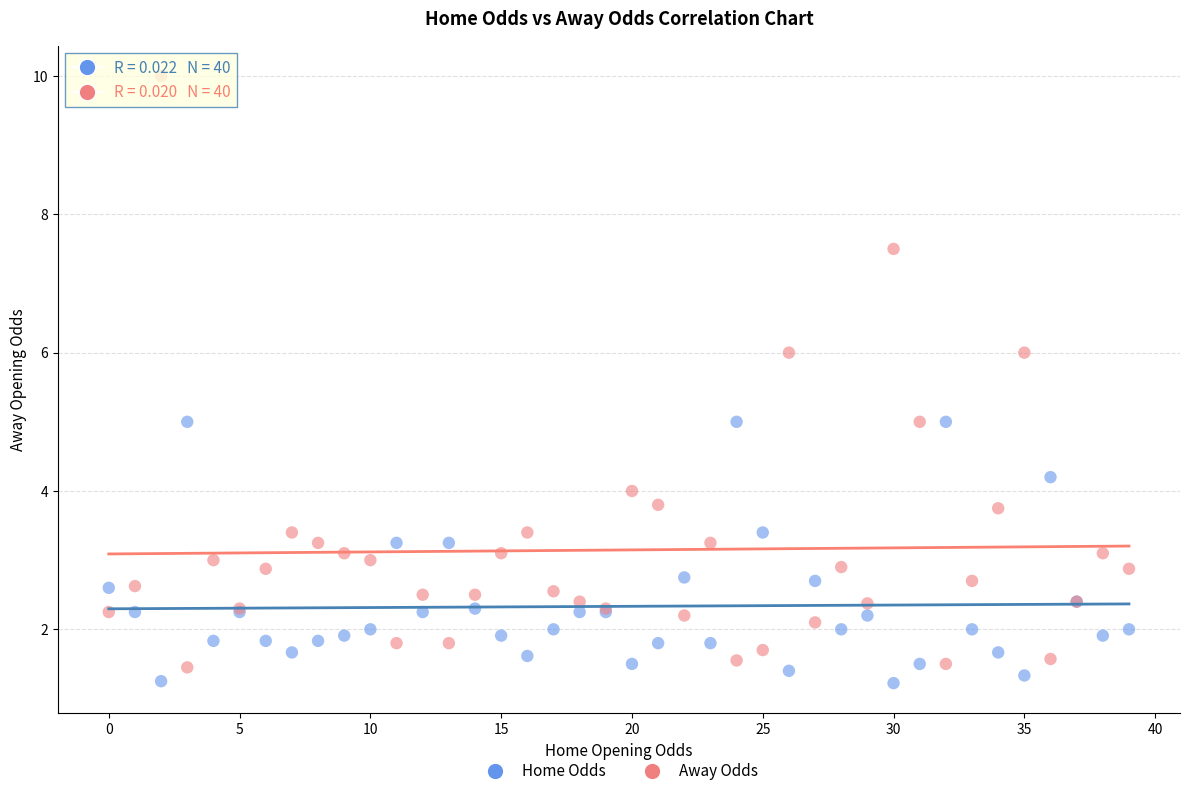

Which series reaches the maximum Y coordinate?

Away Odds